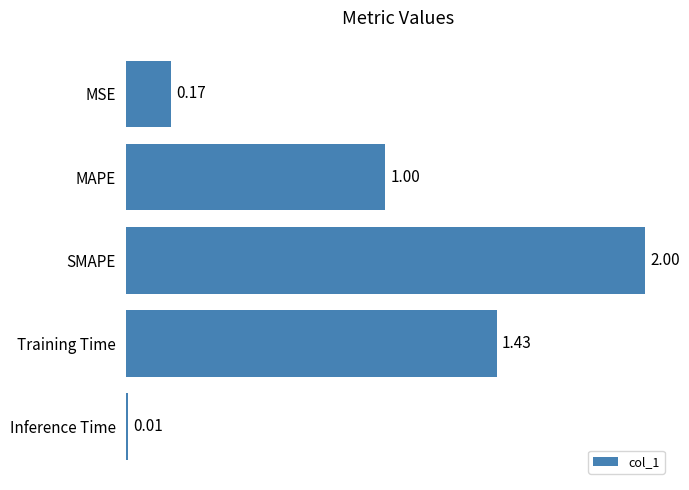

Rank the categories by value from lowest to highest.

Inference Time, MSE, MAPE, Training Time, SMAPE